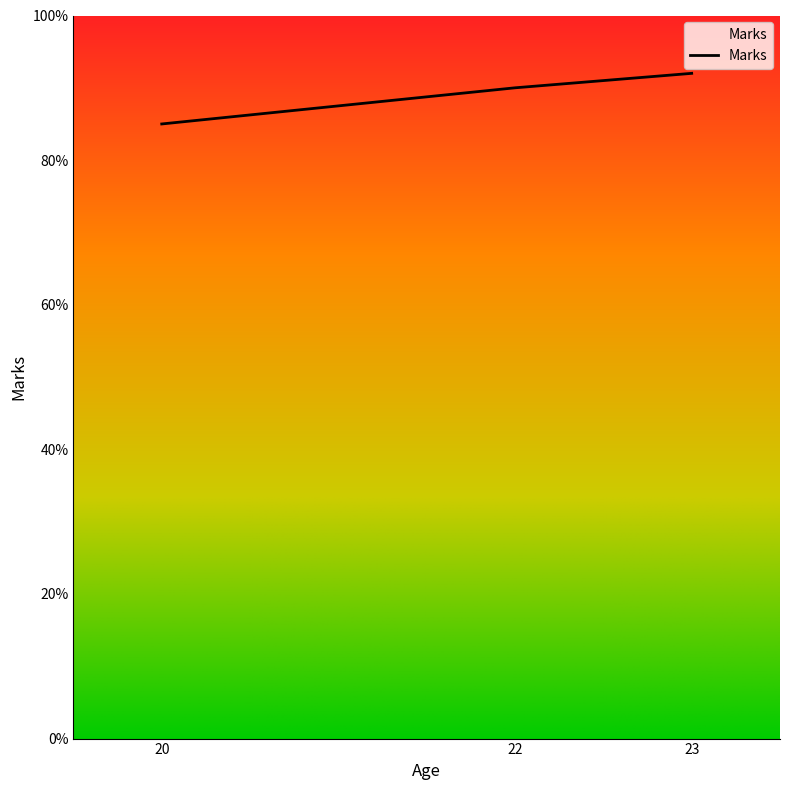

Rank the categories by value from highest to lowest.

23, 22, 20